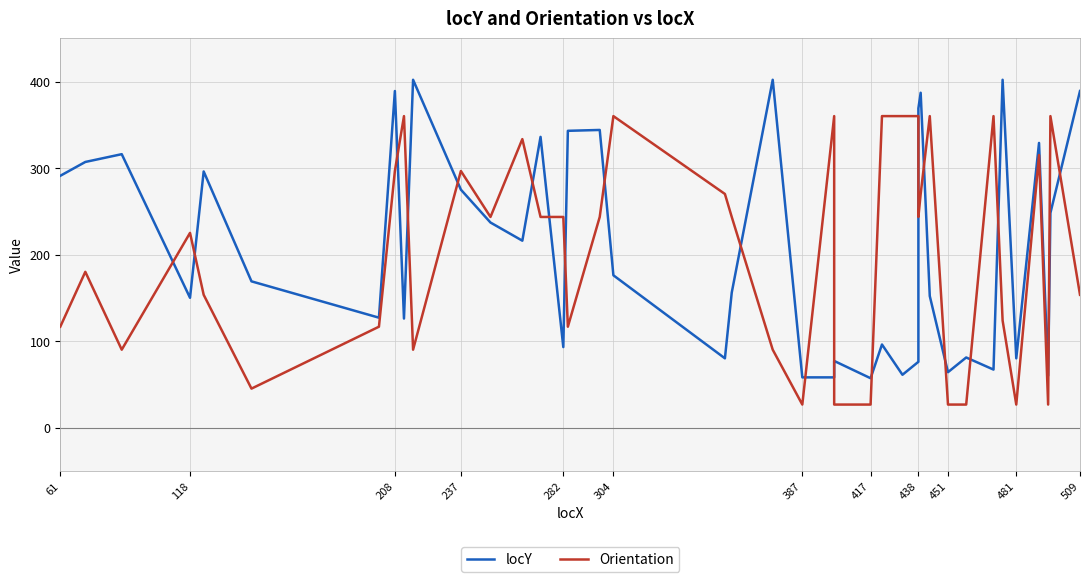

In Orientation, how many points are higher than both neighbors (excluding endpoints)?

11